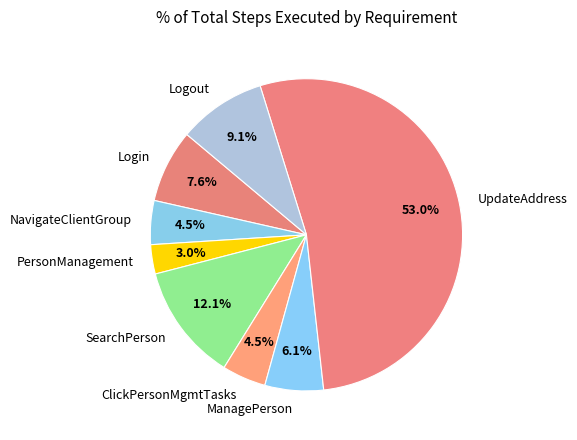

True or false: UpdateAddress accounts for 48% of the total.

False